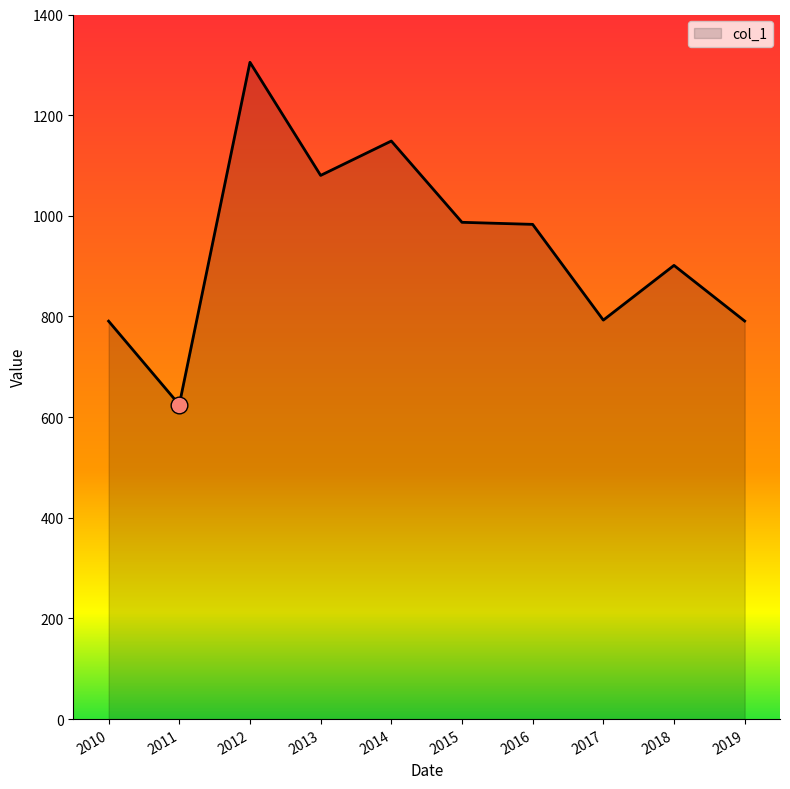

How many lines are shown in the chart?

1